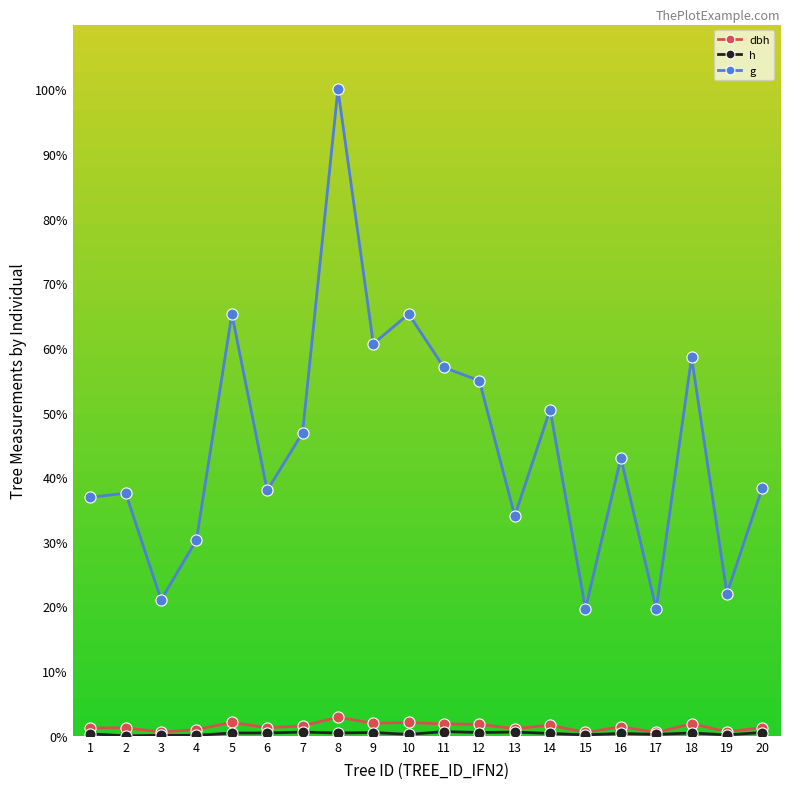

What is the sum of the h values at 14 and 17?

0.6